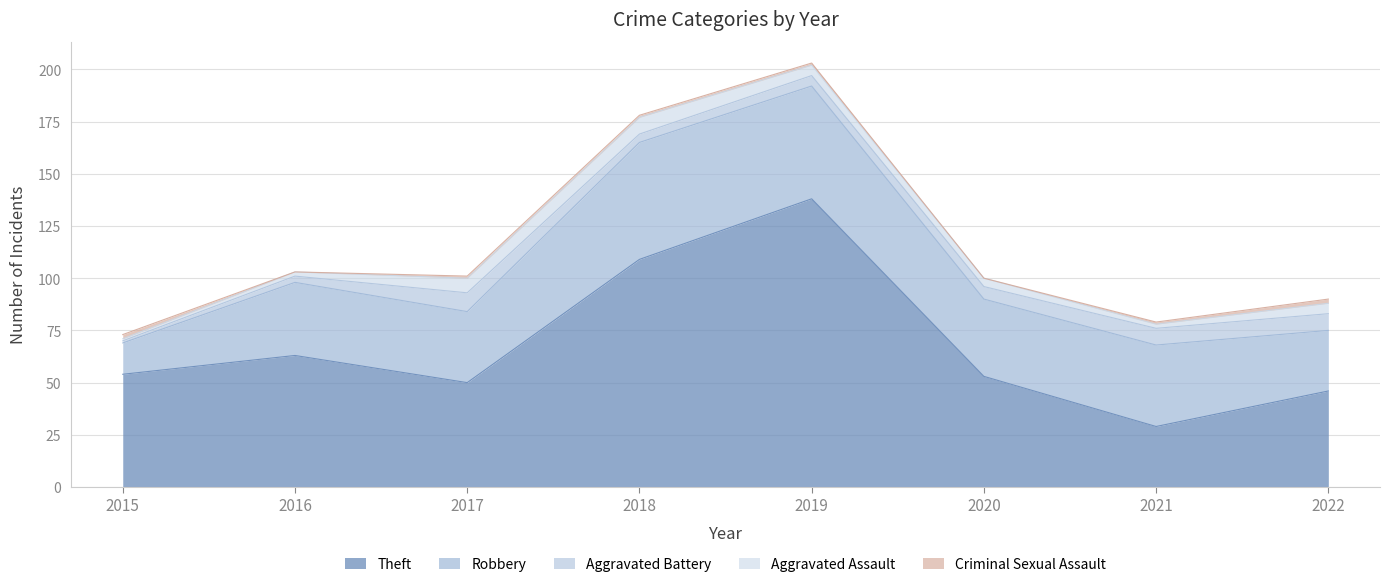

True or false: Aggravated Battery has a value of 5 at 2019.

True